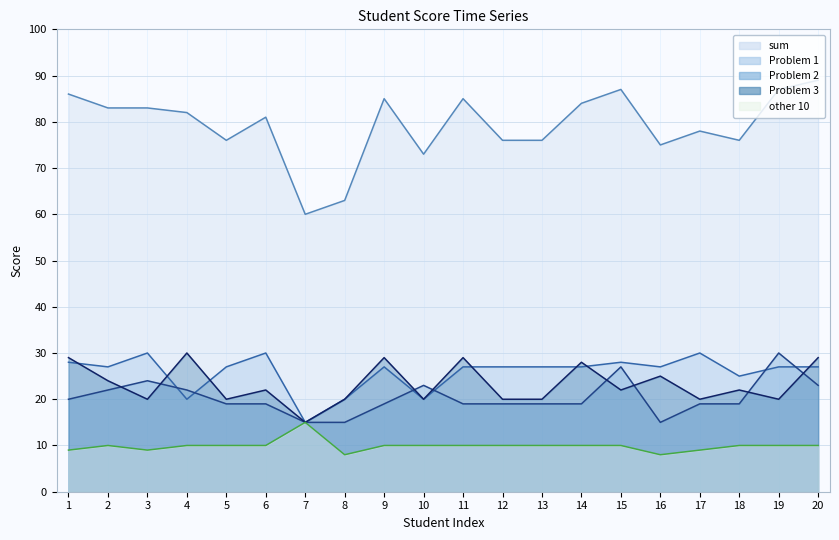

Does the chart display data point markers on the line(s)?

No